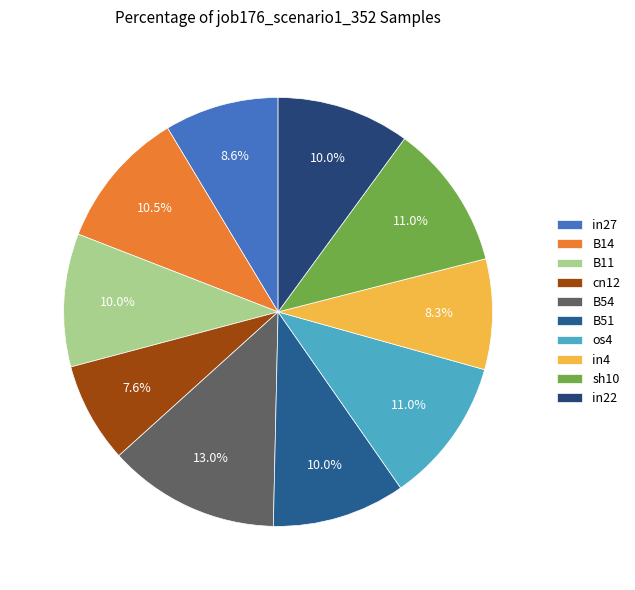

Which has a higher value, B14 or sh10?

sh10